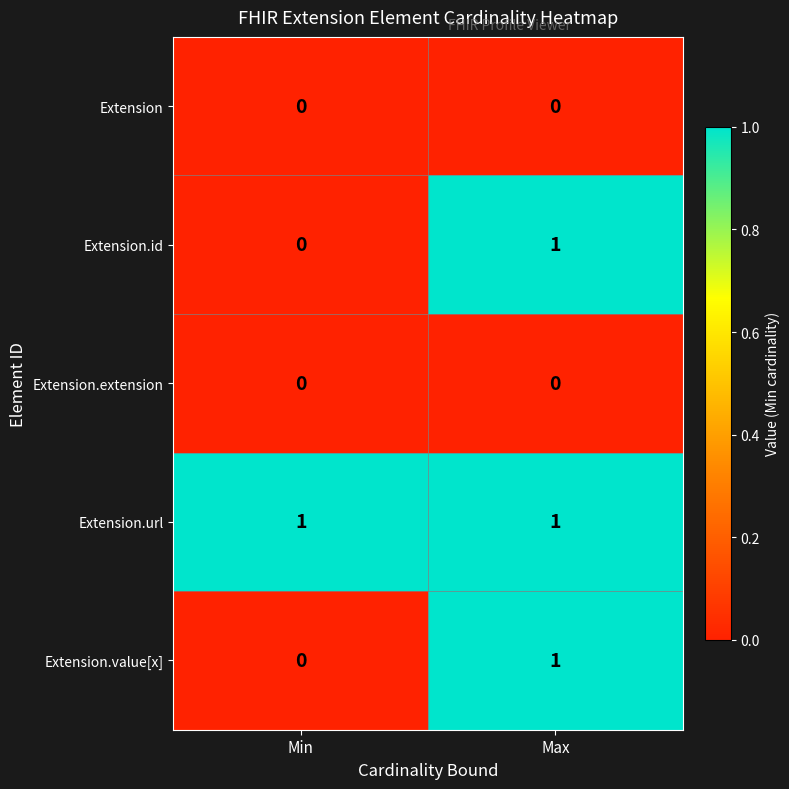

What is the greatest value displayed?

1